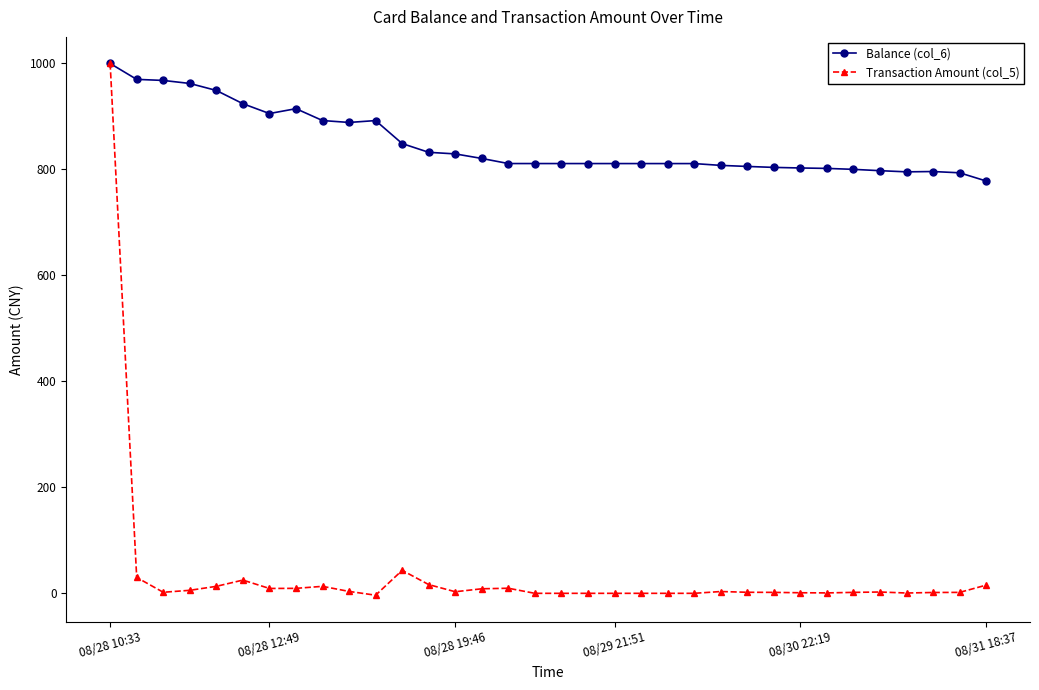

At how many categories does at least one series exceed 323?

34